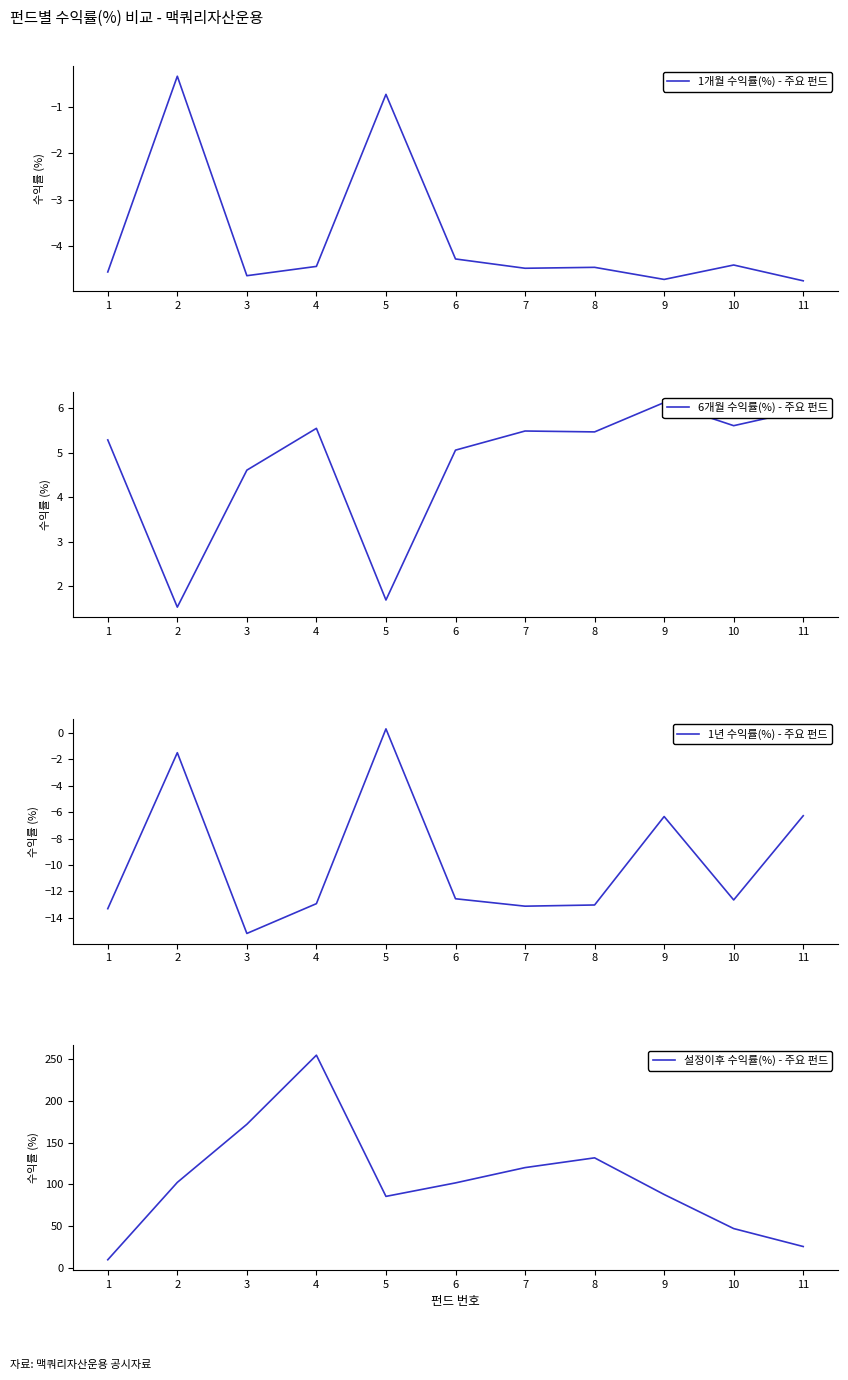

True or false: 1년 수익률(%) - 주요 펀드 has a value of 0.5 at 5.

False